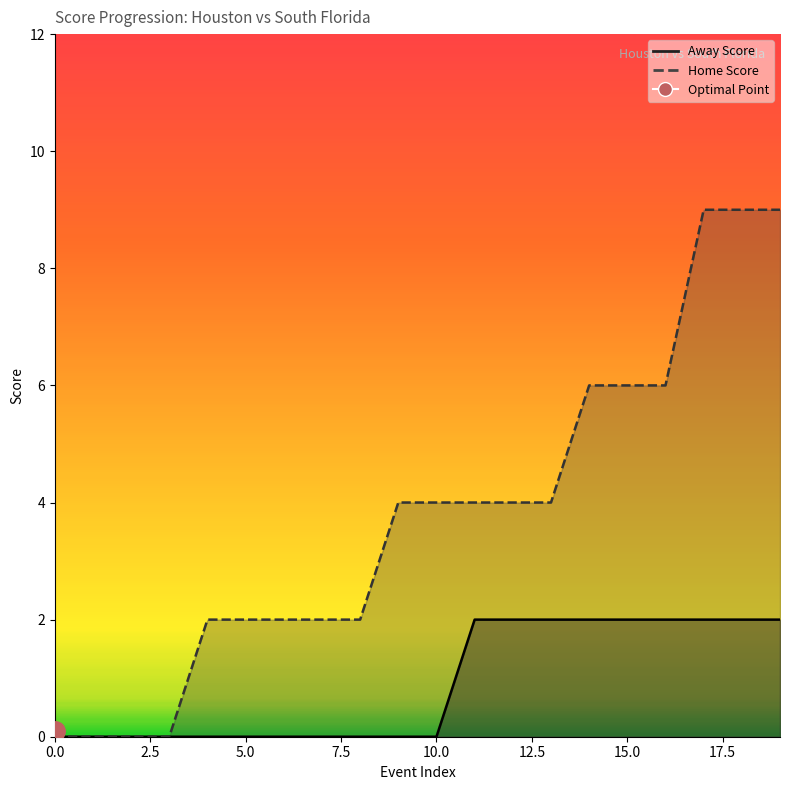

True or false: Home Score and Away Score intersect in this chart.

False